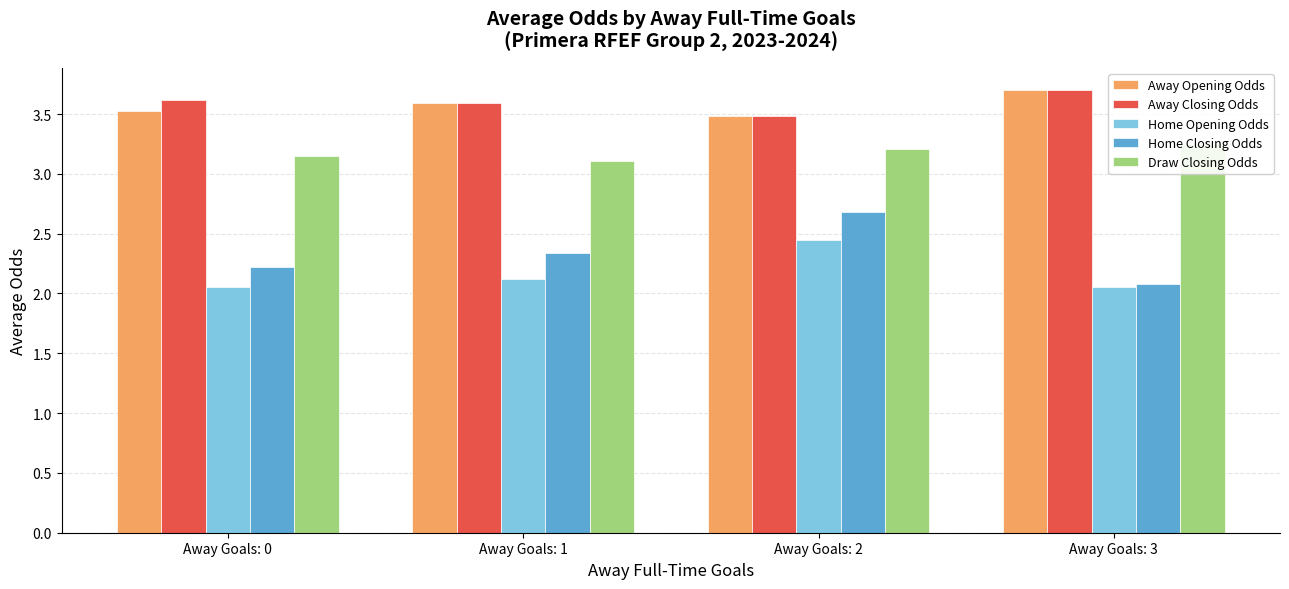

How many Home Closing Odds values are between 2 and 3?

4